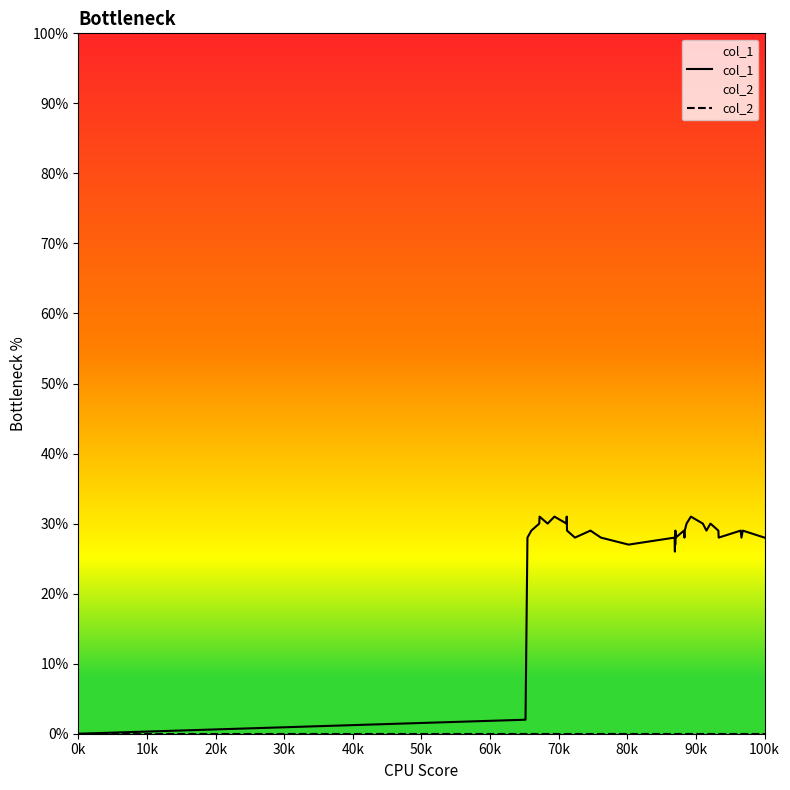

What is the maximum value shown in the chart?

31